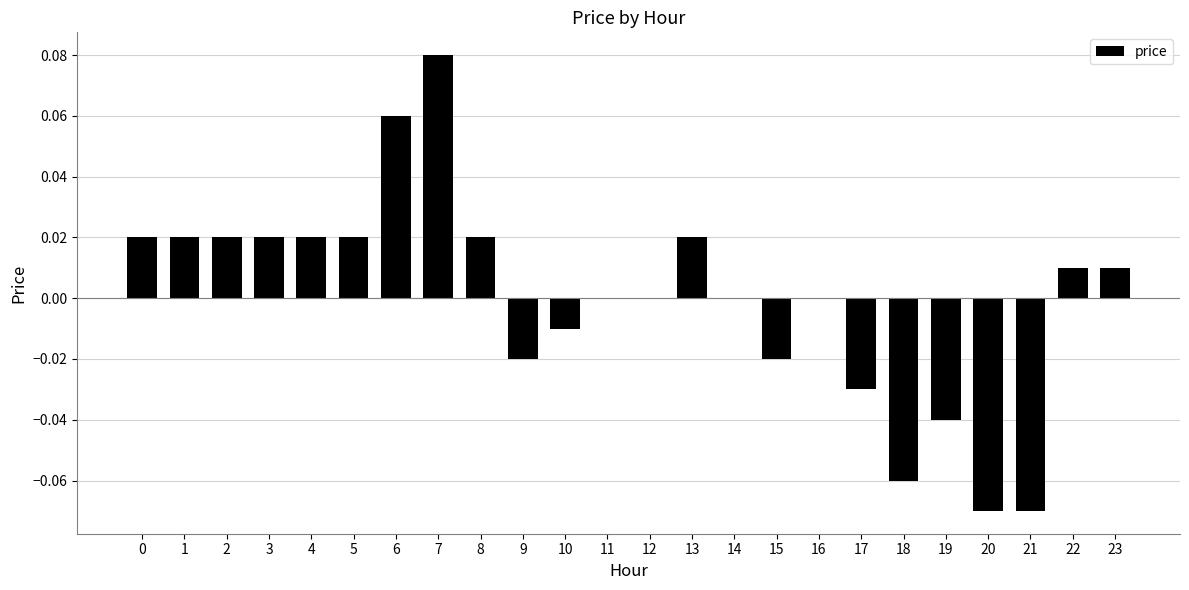

The value at 23 is 0.0. True or false?

True